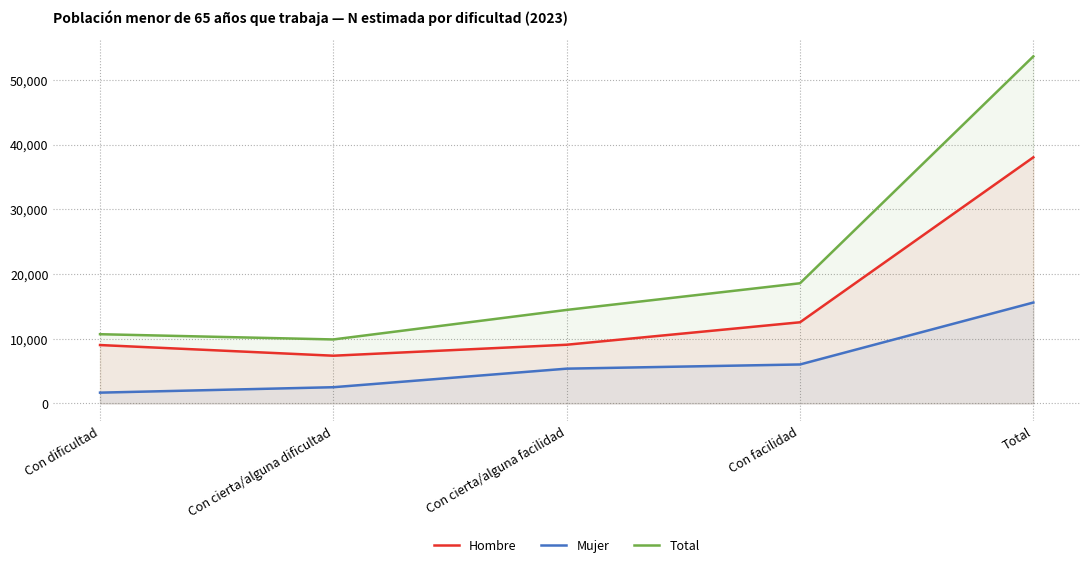

Does the chart have visible grid lines?

Yes